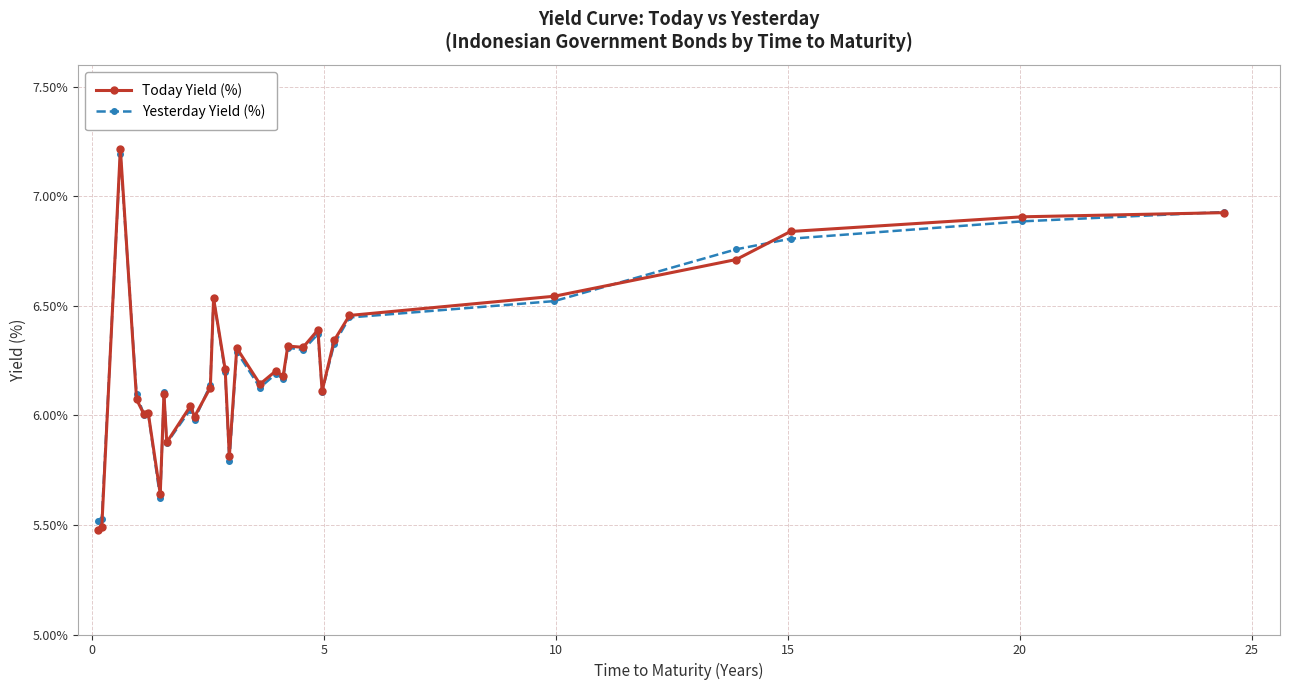

What is the greatest value displayed?

7.2